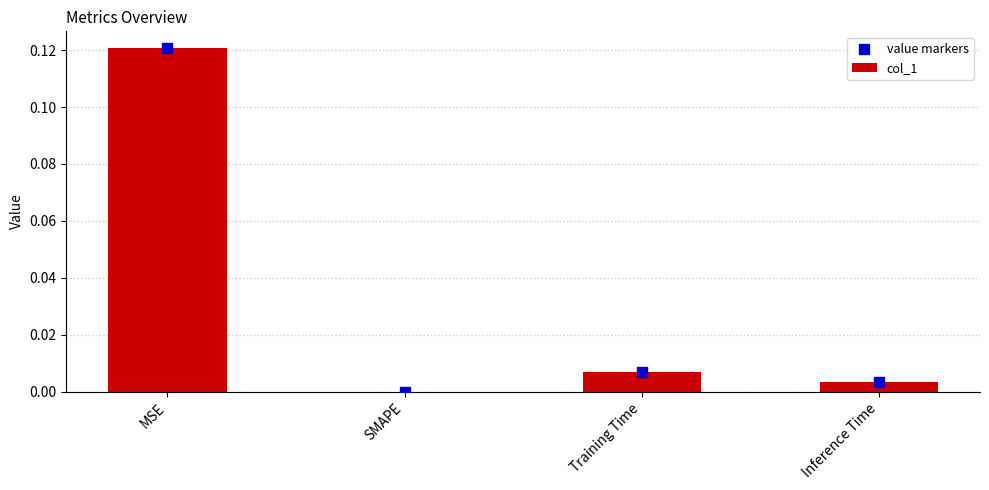

Is the value of col_1 at SMAPE greater than the value of value markers at SMAPE?

No